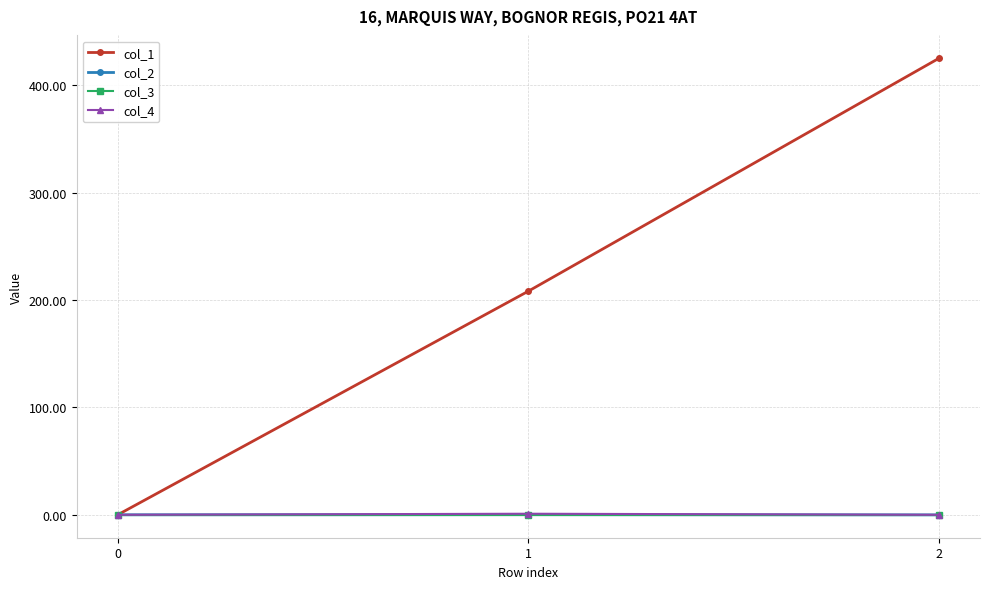

Which series has the largest total across all categories?

col_1